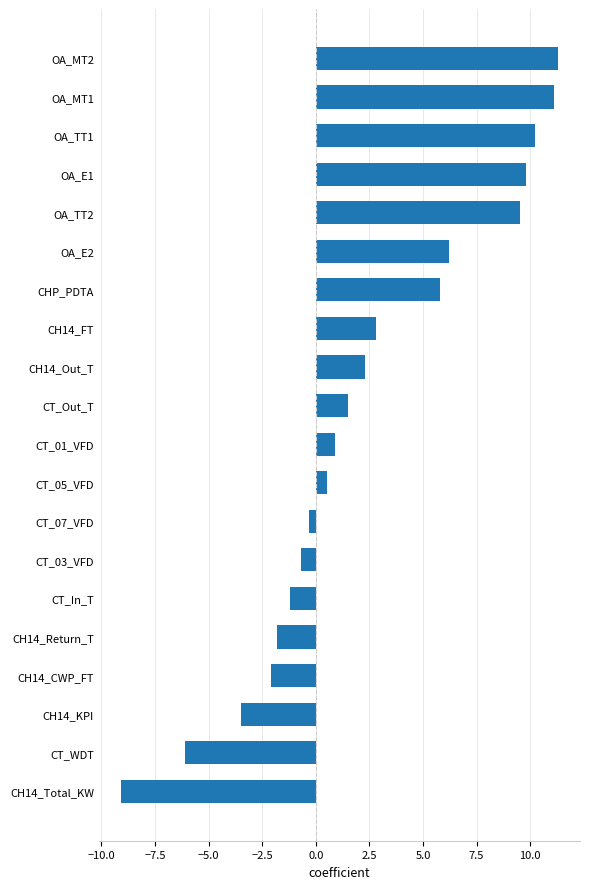

Which has a higher value, CH14_FT or CH14_KPI?

CH14_FT